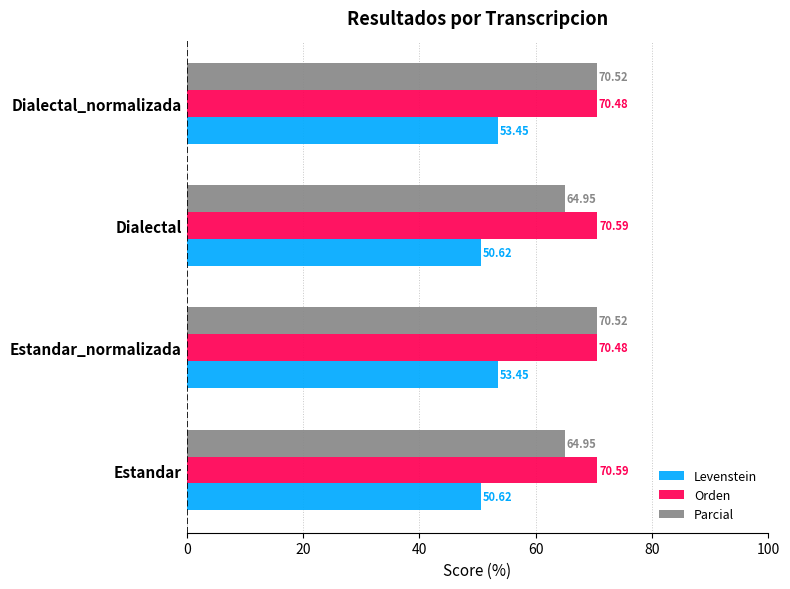

What are all the series names shown in the legend?

Levenstein, Orden, Parcial